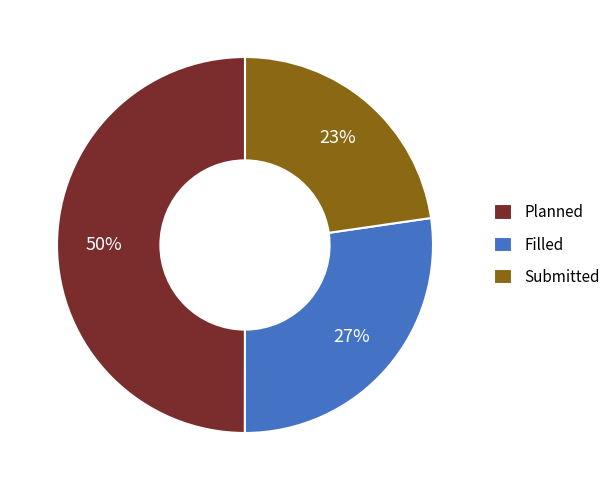

To the nearest percent, what percentage of the pie is Planned?

50%